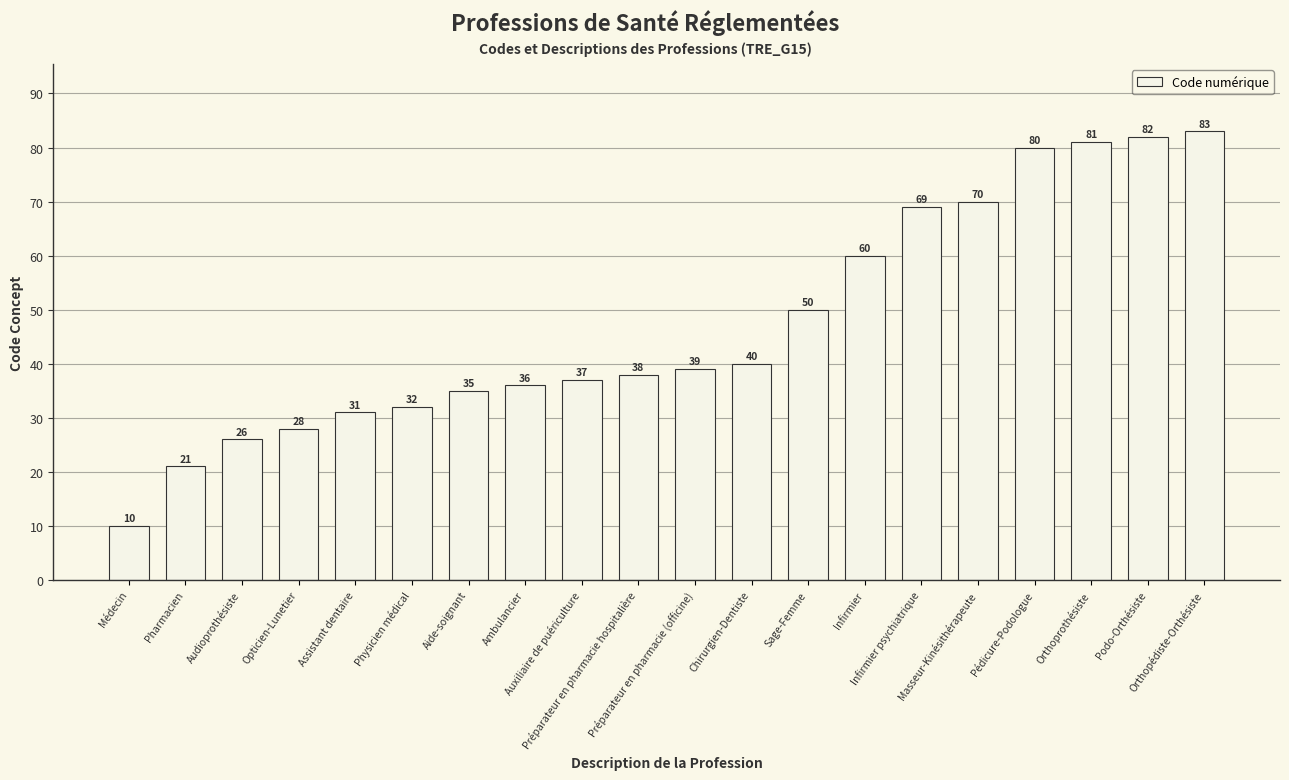

At which category does the chart reach its minimum across all series?

Médecin